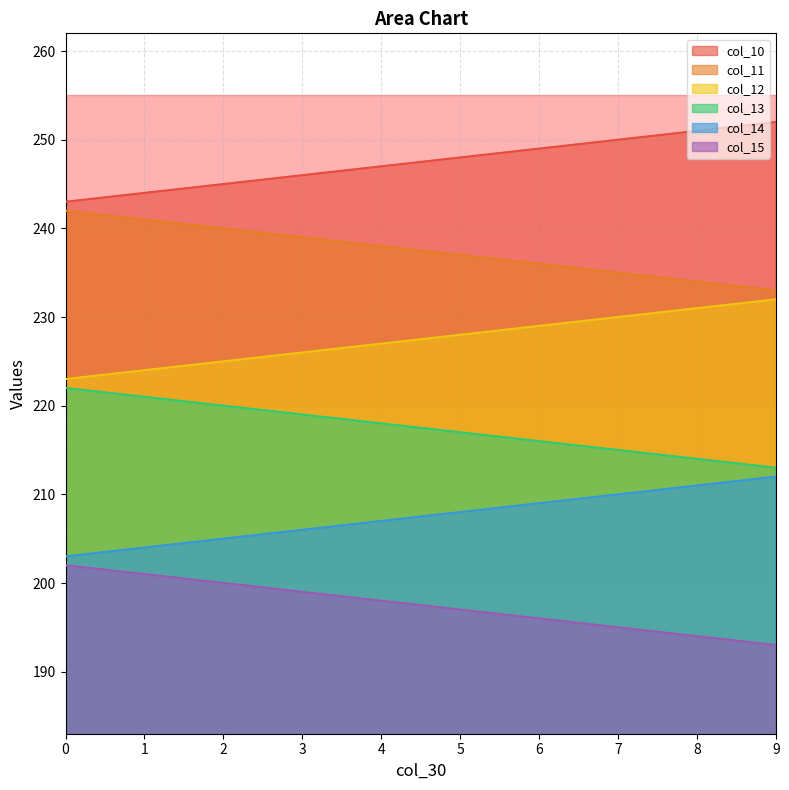

What is the value of the col_10 point at the 8th from the left?

250.0